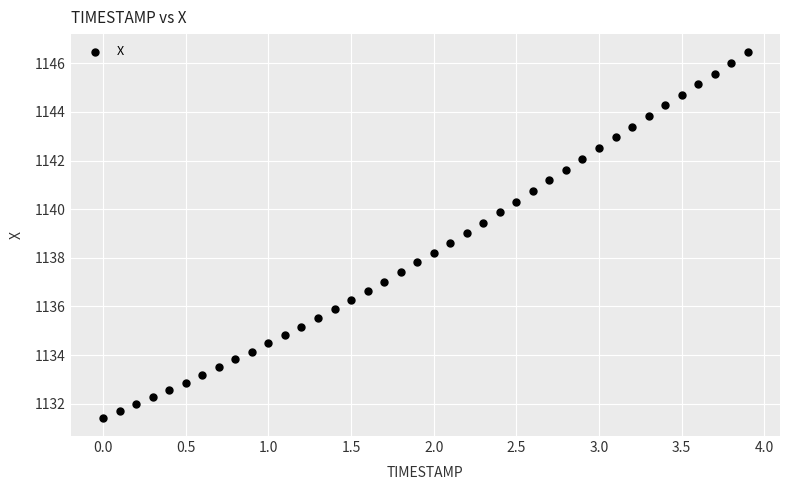

What is the range of X values (max minus min)?

3.9